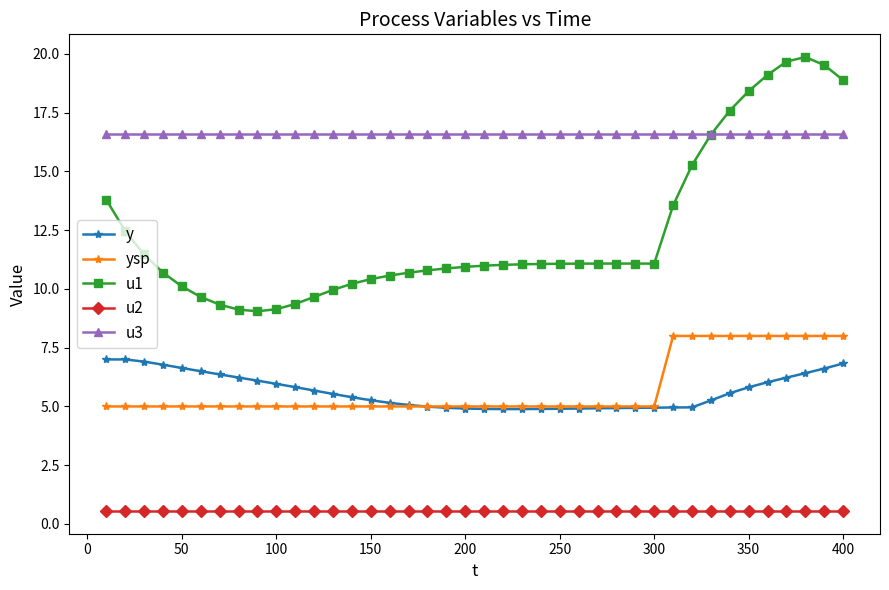

How many data points does each series have?

40